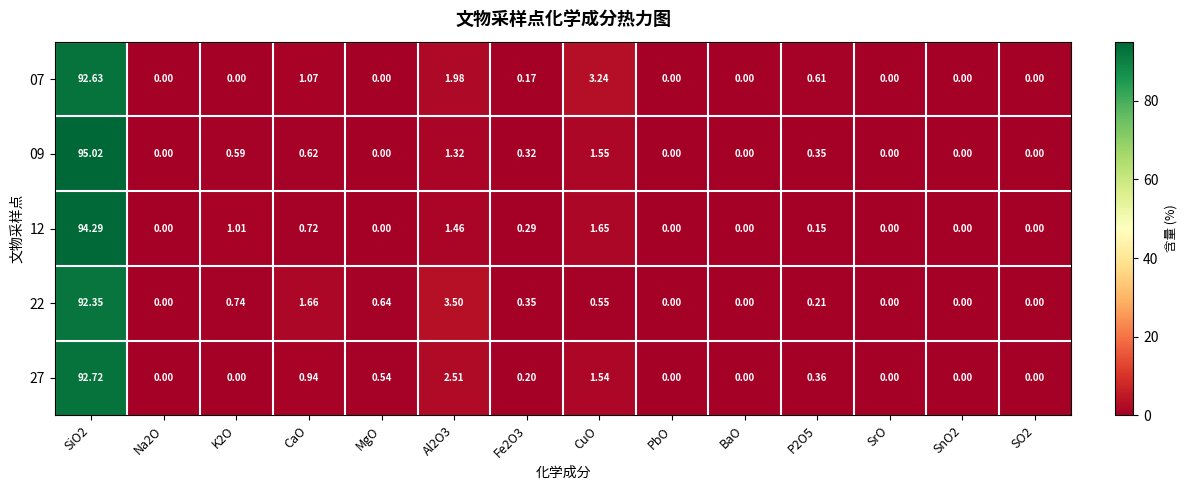

Between SiO2 and SrO, which series saw the biggest shift?

09